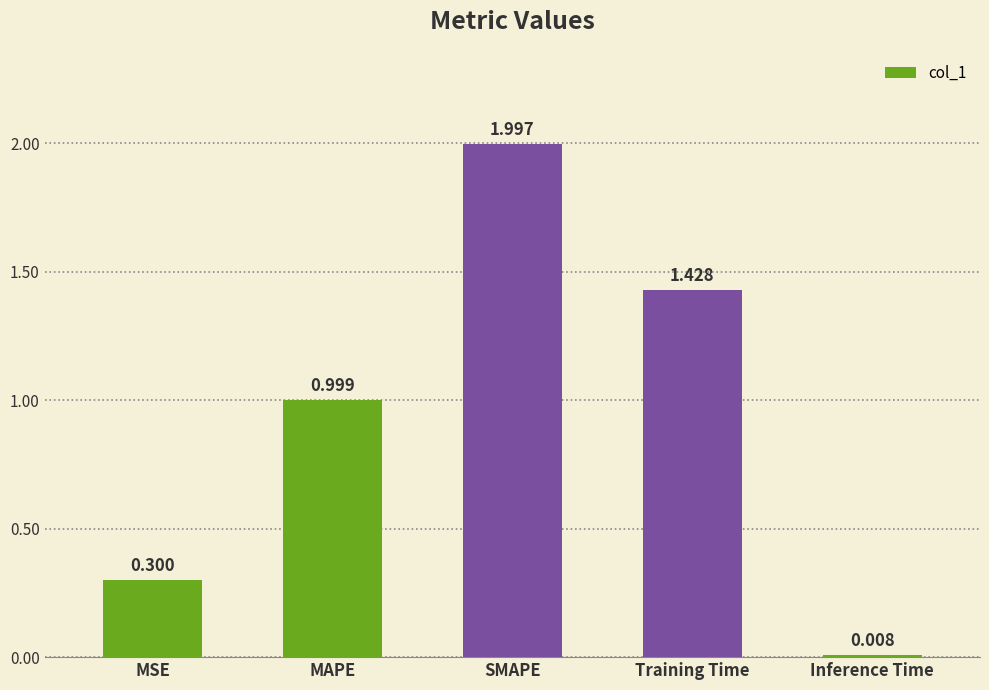

List the labels in order of value, smallest first.

Inference Time, MSE, MAPE, Training Time, SMAPE